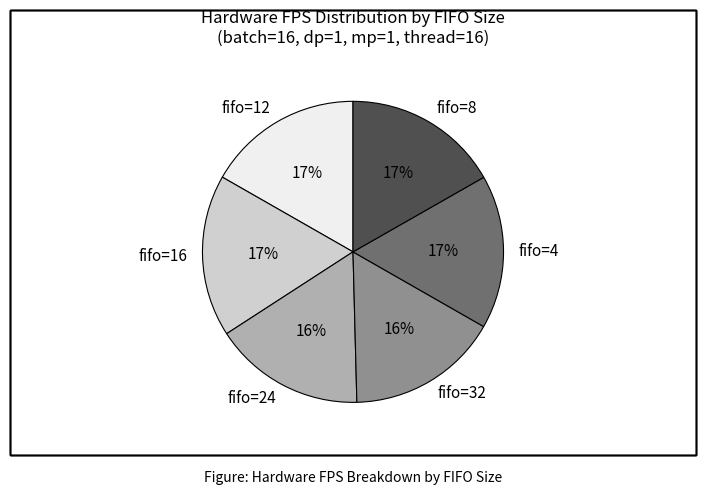

Does any single category account for the majority?

No